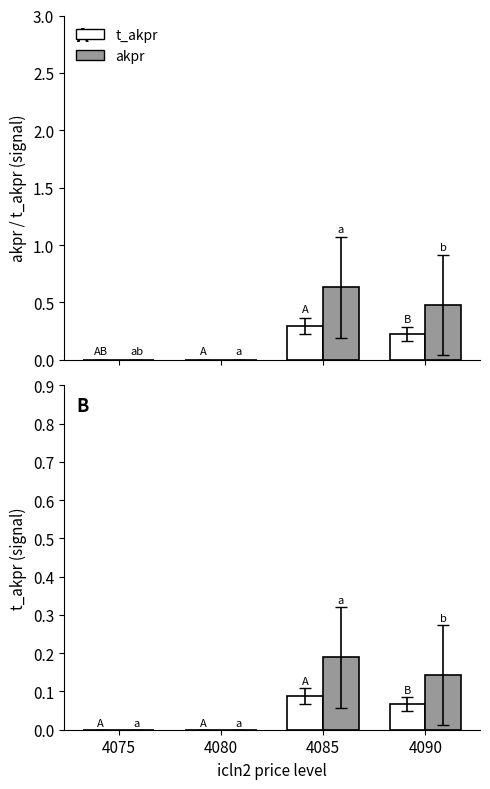

At 4090, list the series in order from smallest to largest.

t_akpr, akpr, 20°C, 23°C